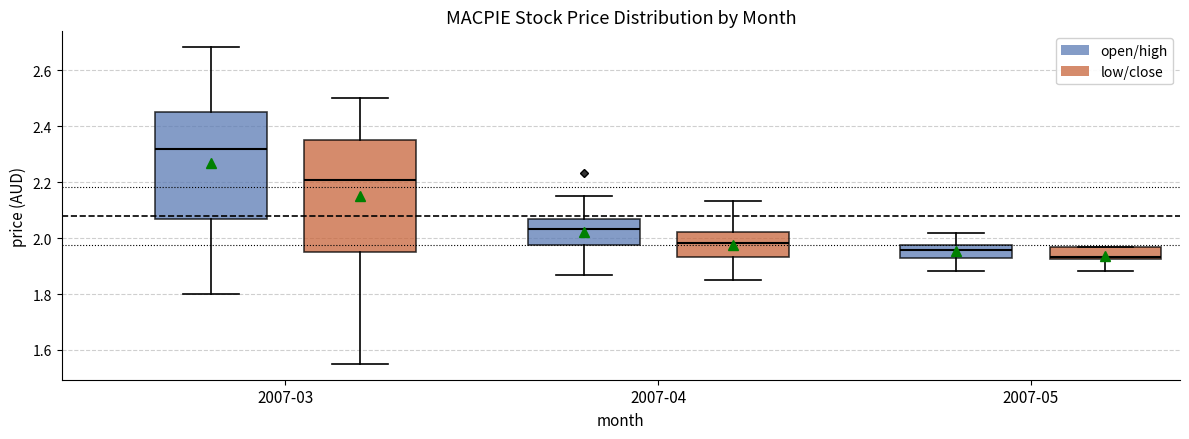

Which box's median line is the highest?

2007-03 (open/high)